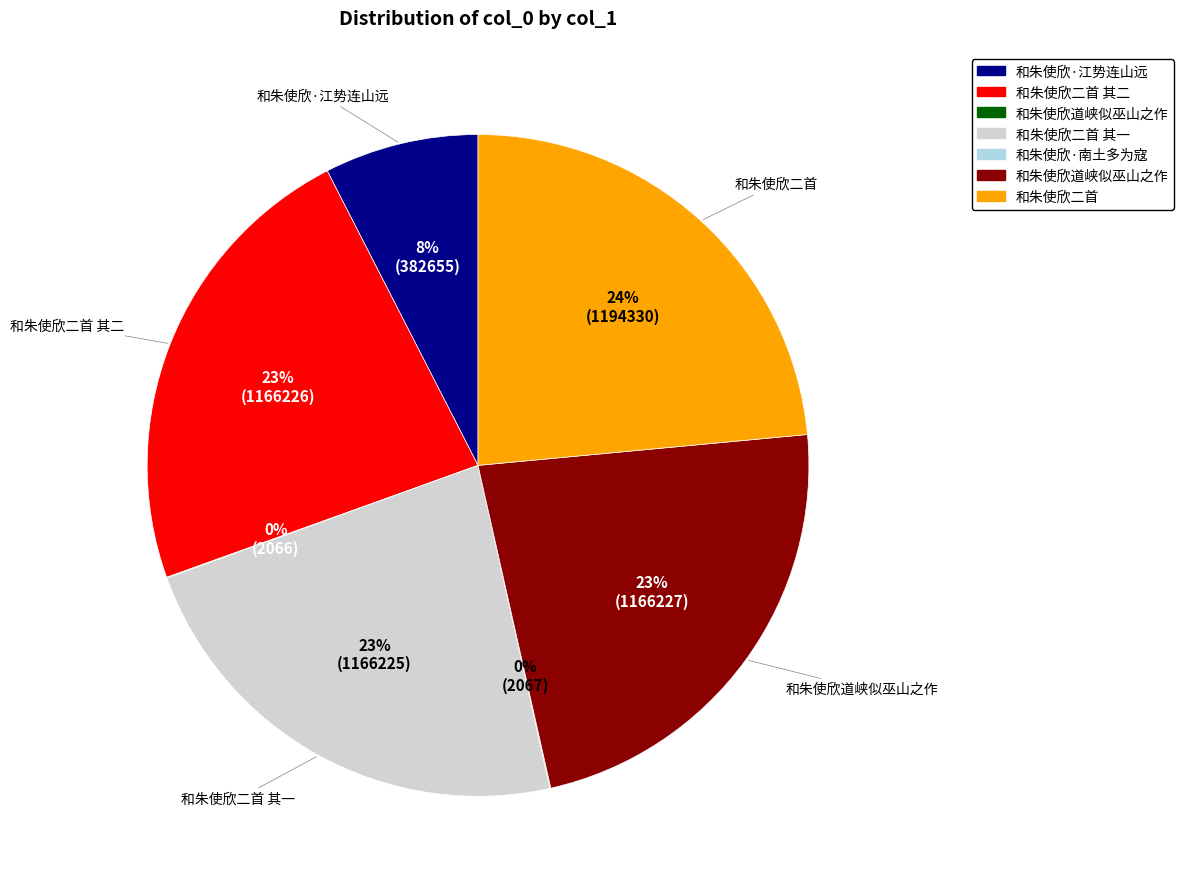

To the nearest percent, what is the average slice percentage?

14%